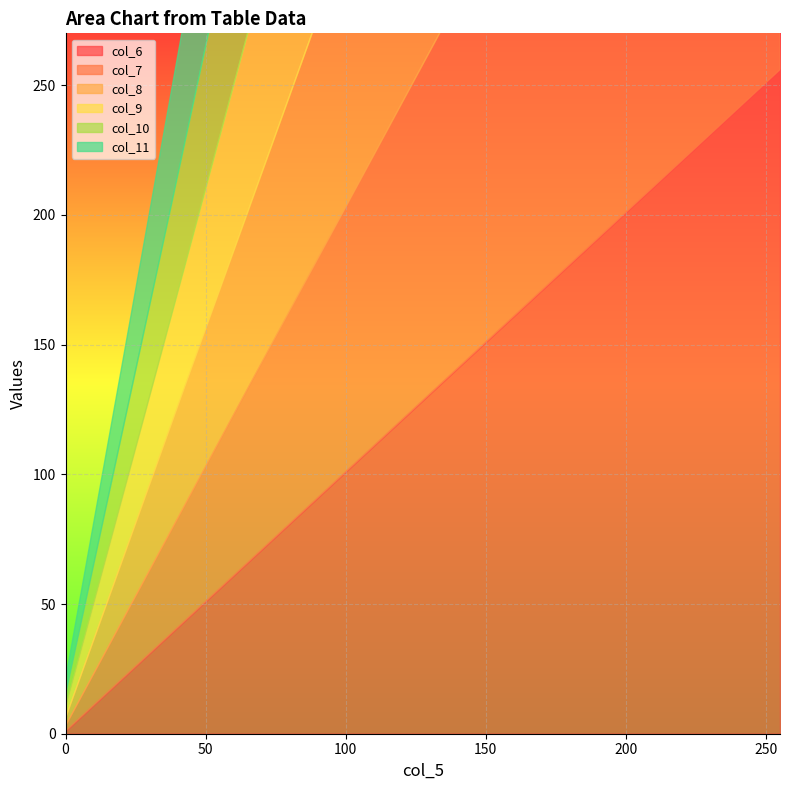

Reading left to right, list all the values displayed in this chart.

col_6: 1	16	31	46	61	76	91	106	121	136	151	166	181	196	211	226	241	256
col_7: 2	17	32	47	62	77	92	107	122	137	152	167	182	197	212	227	242	257
col_8: 3	18	33	48	63	78	93	108	123	138	153	168	183	198	213	228	243	258
col_9: 4	19	34	49	64	79	94	109	124	139	154	169	184	199	214	229	244	259
col_10: 5	20	35	50	65	80	95	110	125	140	155	170	185	200	215	230	245	260
col_11: 6	21	36	51	66	81	96	111	126	141	156	171	186	201	216	231	246	261